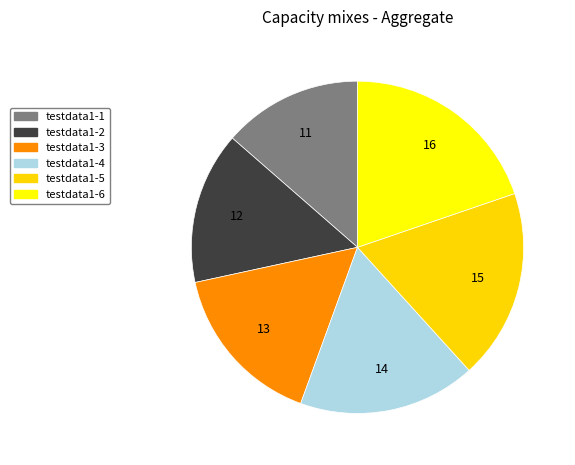

What is the smallest slice in the pie chart?

testdata1-1